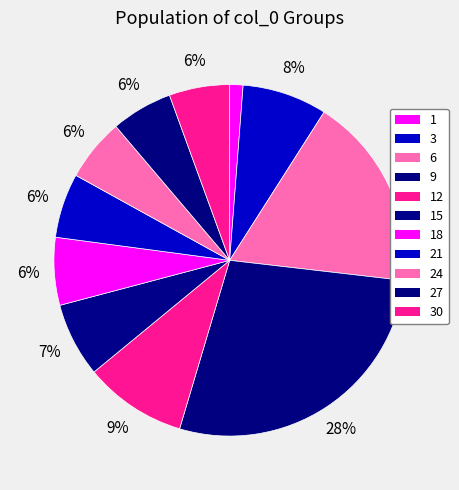

Approximately how many times larger is the value at 27 compared to 6?

0.3